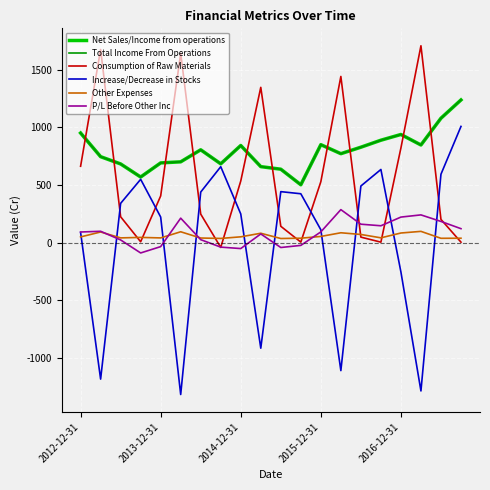

At which category does Net Sales/Income from operations reach its first local peak?

6